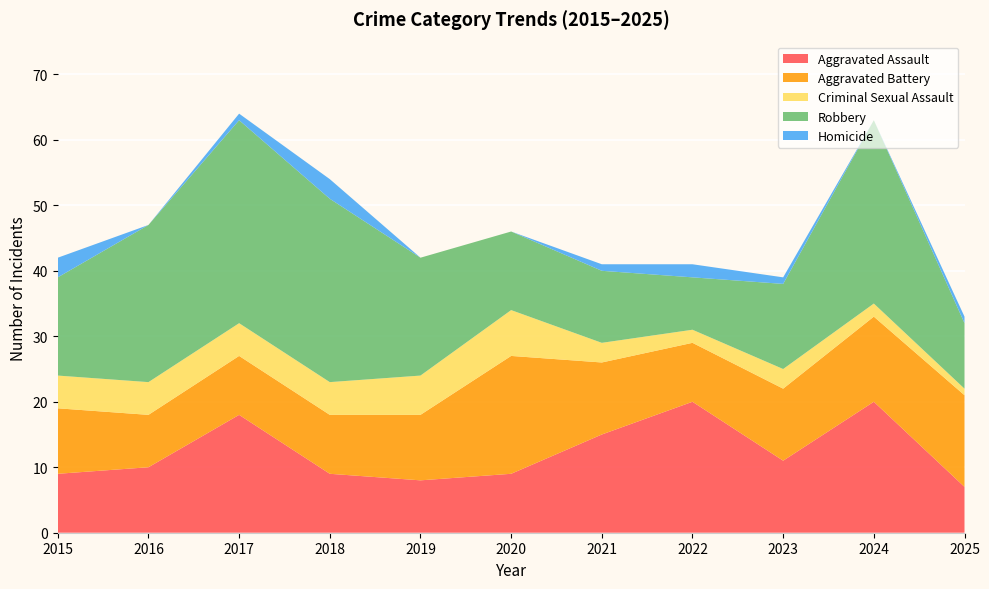

Reading left to right, extract all data points from this chart.

Aggravated Assault: 2015=9	2016=10	2017=18	2018=9	2019=8	2020=9	2021=15	2022=20	2023=11	2024=20	2025=7
Aggravated Battery: 2015=10	2016=8	2017=9	2018=9	2019=10	2020=18	2021=11	2022=9	2023=11	2024=13	2025=14
Criminal Sexual Assault: 2015=5	2016=5	2017=5	2018=5	2019=6	2020=7	2021=3	2022=2	2023=3	2024=2	2025=1
Robbery: 2015=15	2016=24	2017=31	2018=28	2019=18	2020=12	2021=11	2022=8	2023=13	2024=28	2025=10
Homicide: 2015=3	2016=0	2017=1	2018=3	2019=0	2020=0	2021=1	2022=2	2023=1	2024=0	2025=1